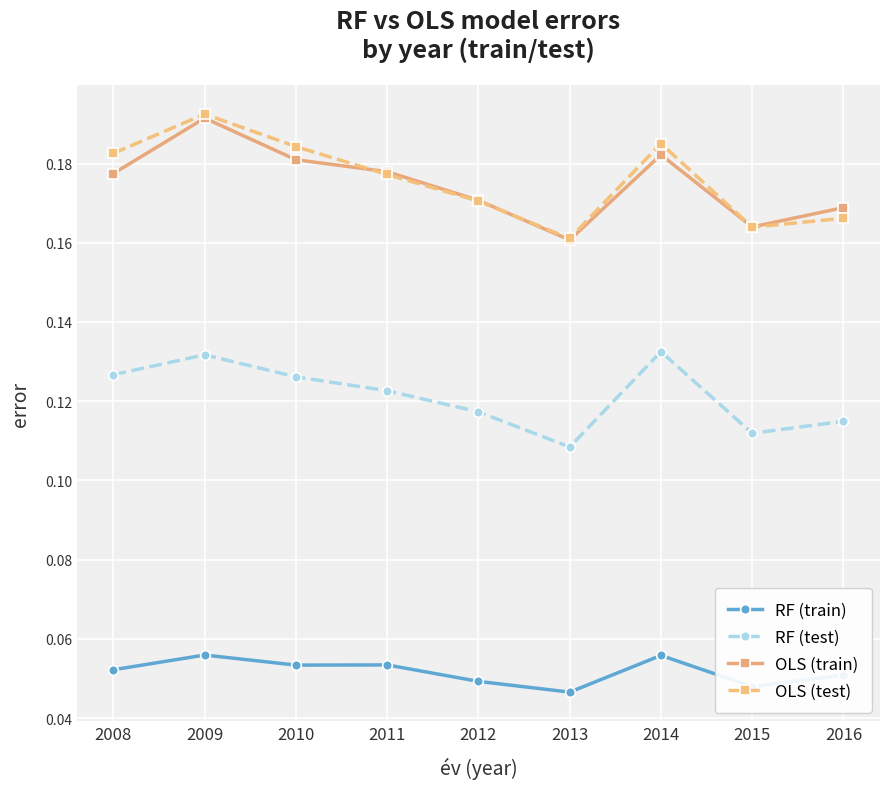

How many OLS (train) values are between 0 and 1?

9